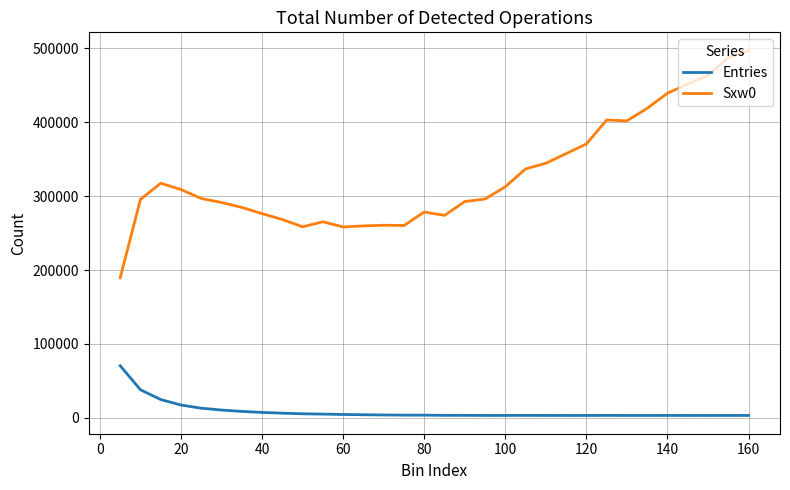

What is the sum of all Sxw0 values?

10520738